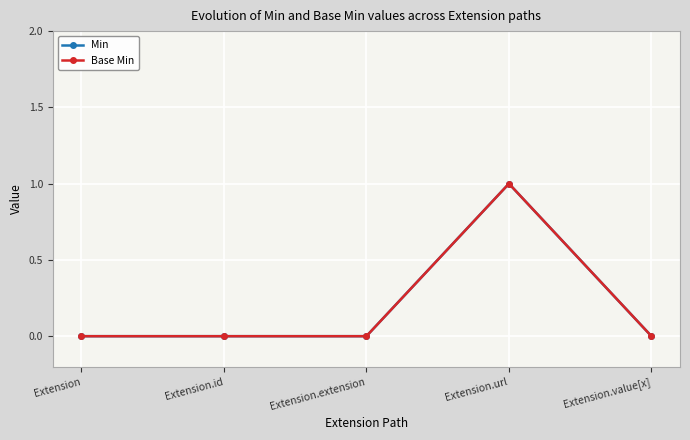

True or false: Min and Base Min cross at least once.

False